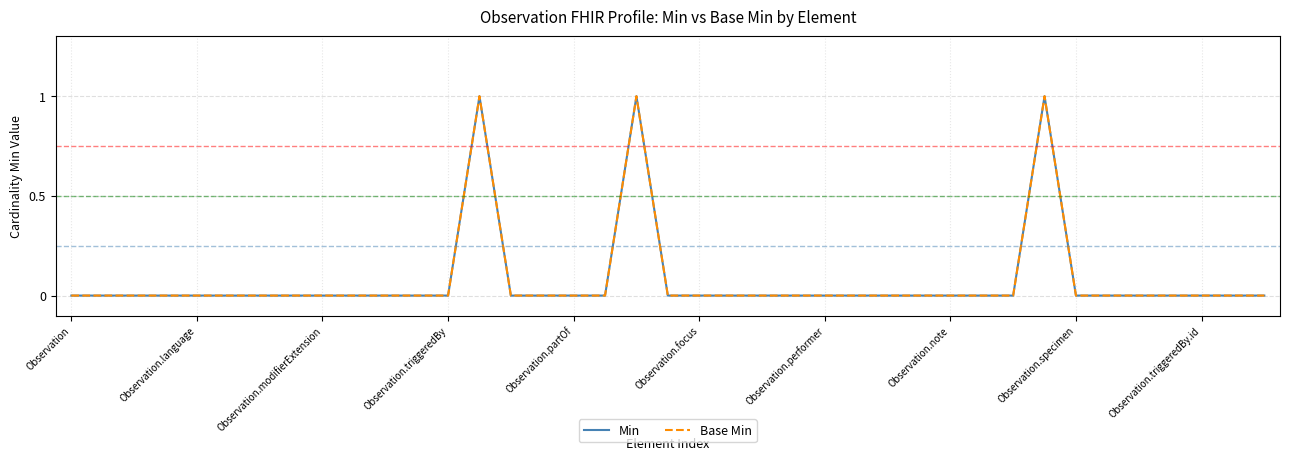

Does the chart have visible grid lines?

Yes